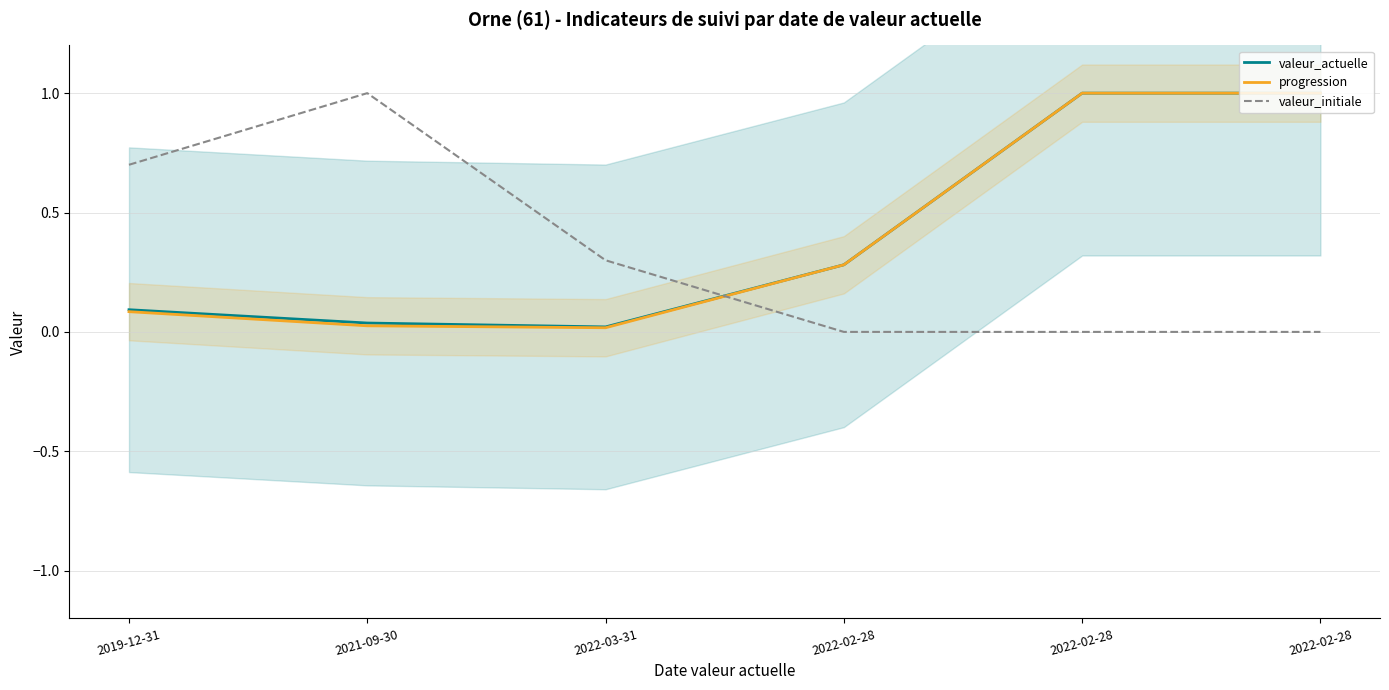

How many interior local valleys does the valeur_actuelle series have?

1